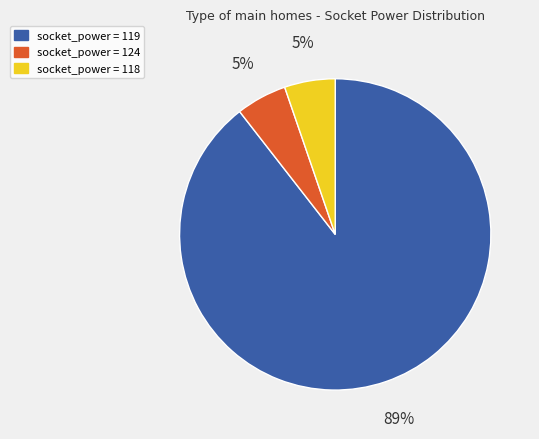

Count the number of slices in the pie.

3